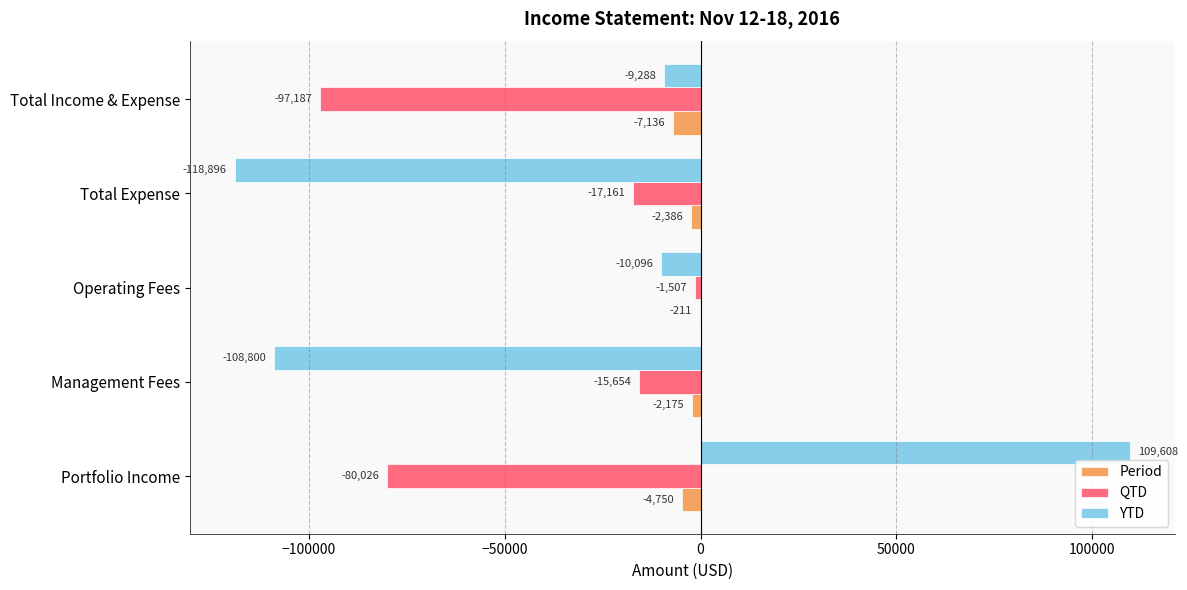

Count the number of data series in this chart.

3